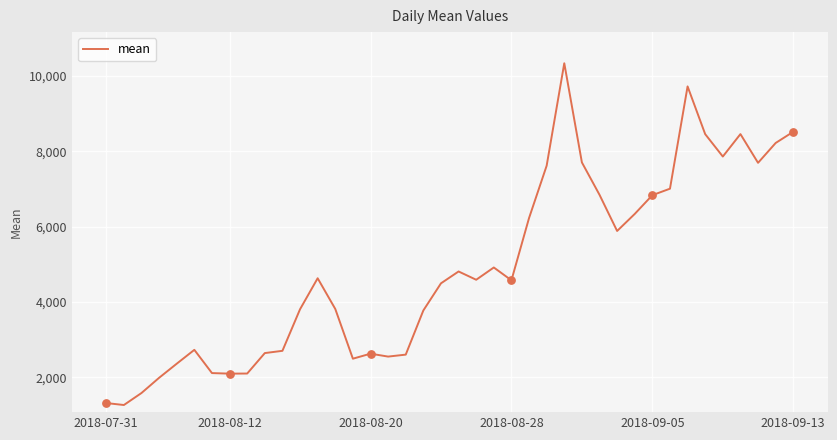

What is the greatest value displayed?

10336